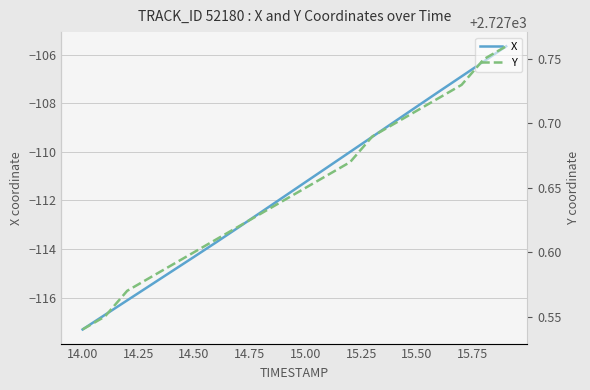

What is the difference between the second highest and second lowest values in the X series?

10.4